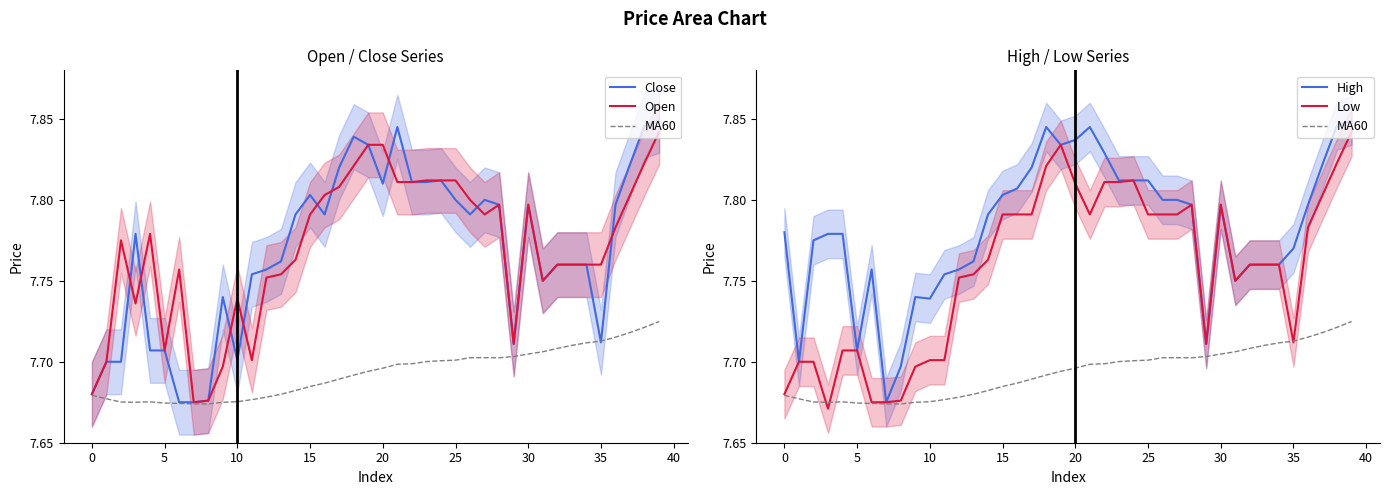

Rank the series at 34 from highest to lowest value.

Close, Open, High, Low, MA60